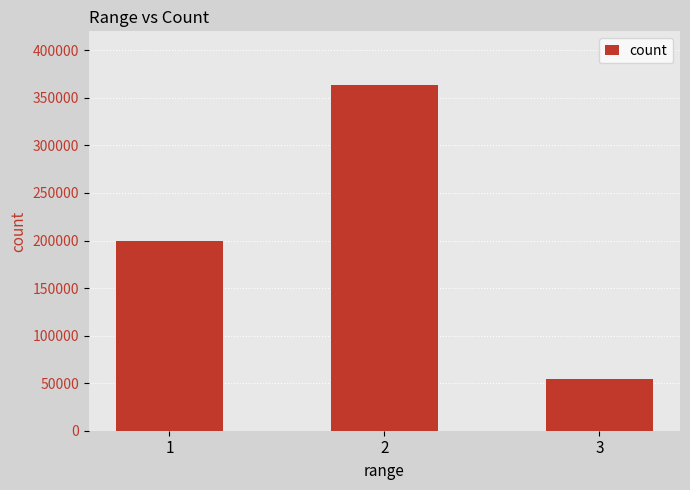

What is the value of the 2nd bar from the left?

363887